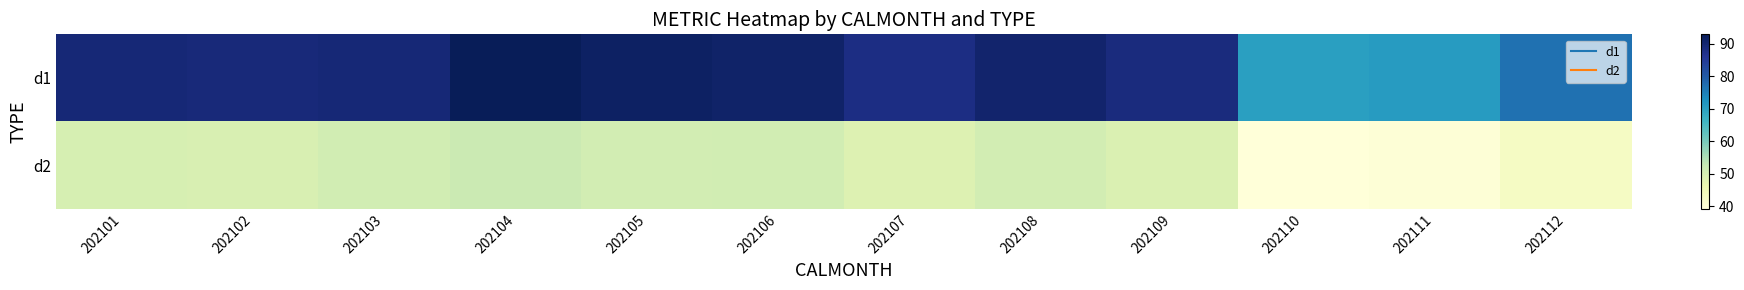

Rank the series at 202109 from highest to lowest value.

d1, d2